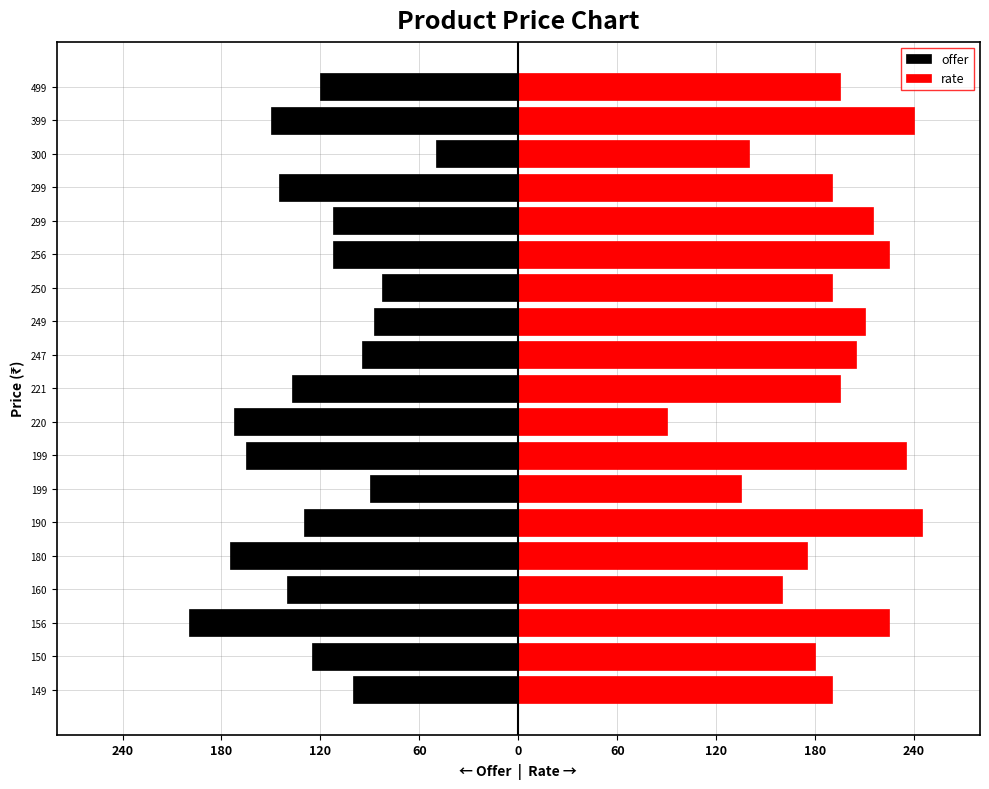

Is it true that rate equals 61.8 at 249?

False